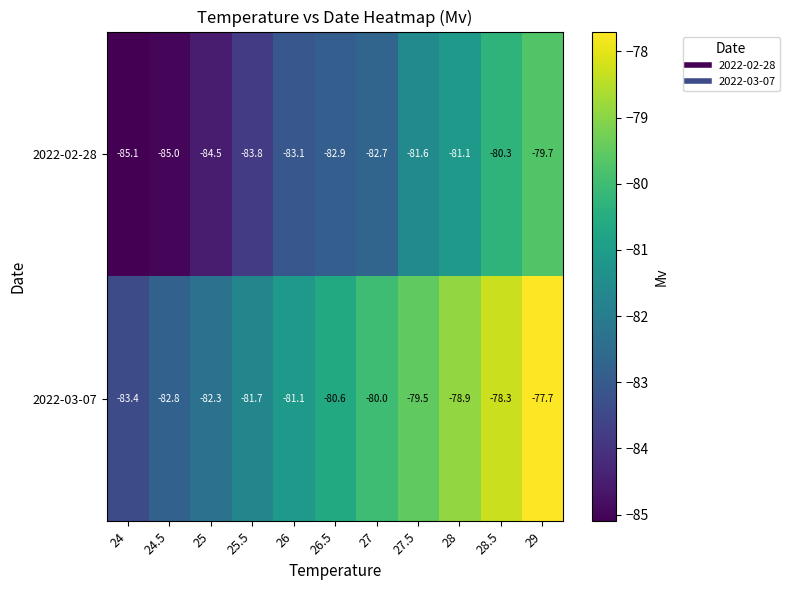

Reading left to right, list all the values displayed in this chart.

2022-02-28: -85.1	-85.0	-84.5	-83.8	-83.1	-82.9	-82.7	-81.6	-81.1	-80.3	-79.7
2022-03-07: -83.4	-82.8	-82.3	-81.7	-81.1	-80.6	-80.0	-79.5	-78.9	-78.3	-77.7